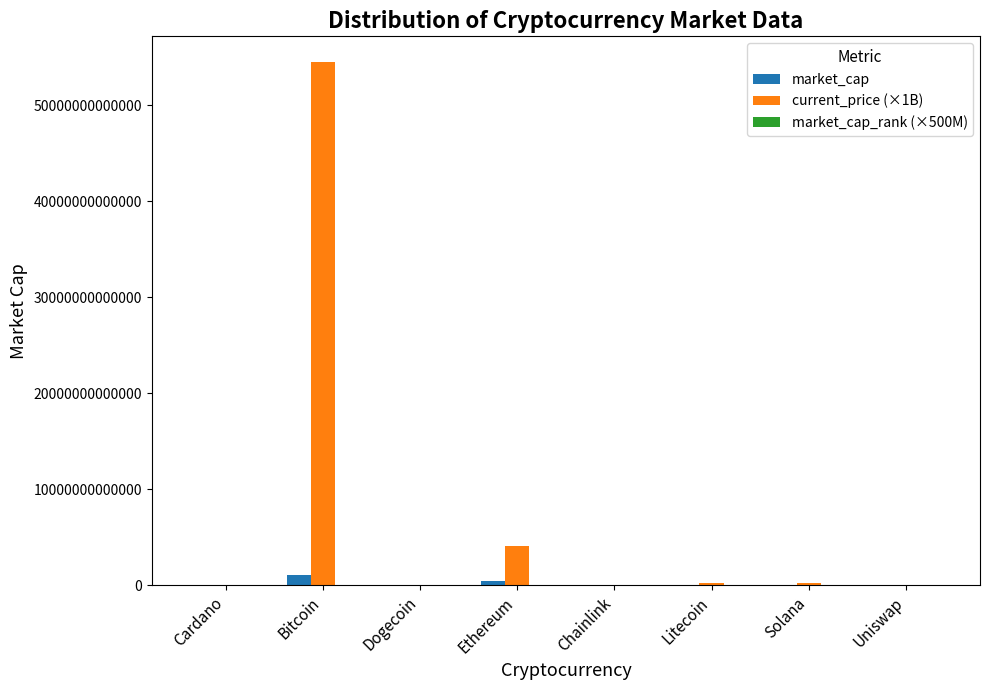

The current_price (×1B) series shows 23046858524379.2 at Bitcoin. True or false?

False